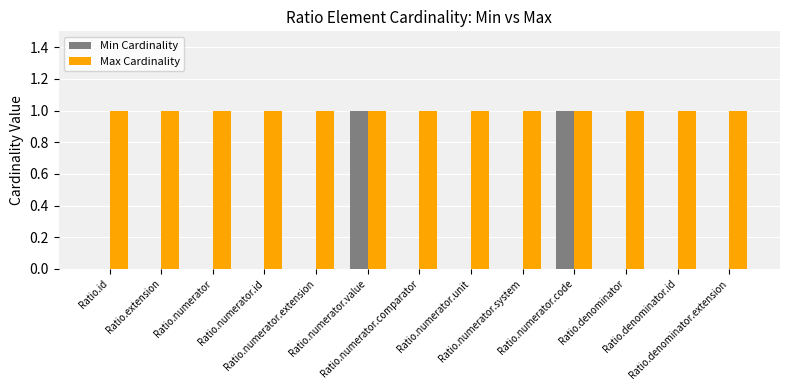

Which series has the largest total across all categories?

Max Cardinality